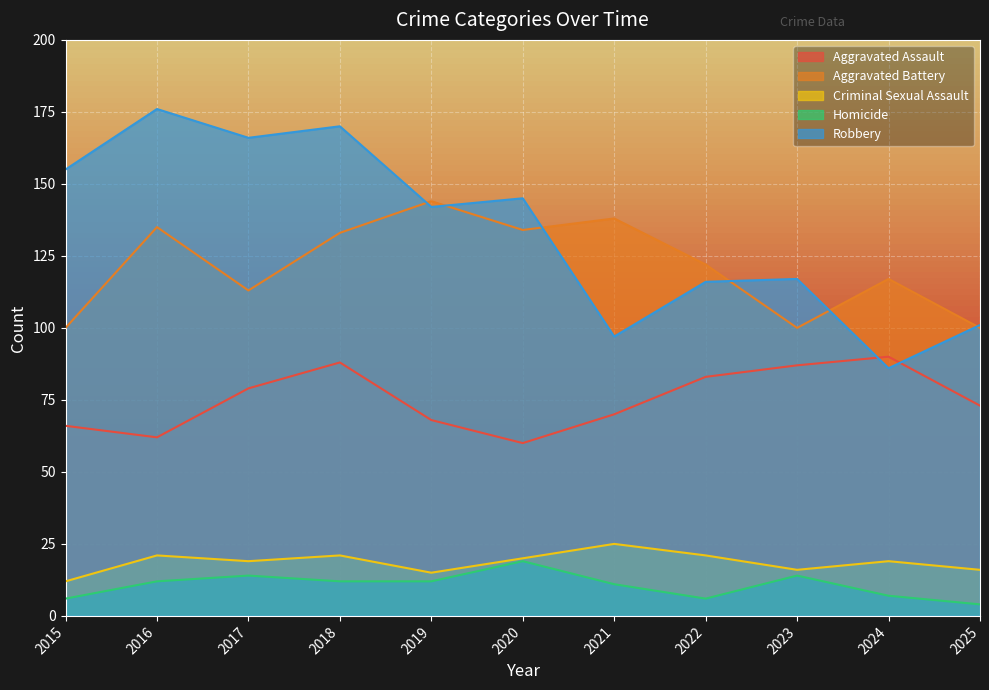

At which label is Homicide closest to 11?

2021